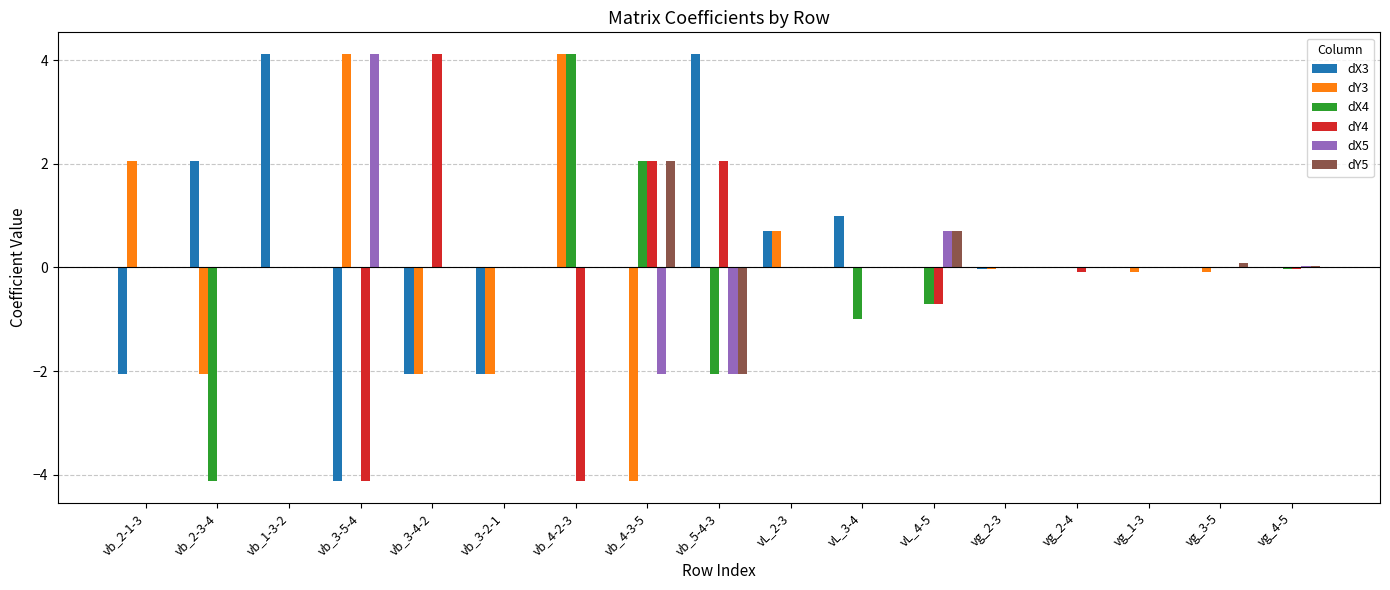

How many categories are shown in the chart?

17